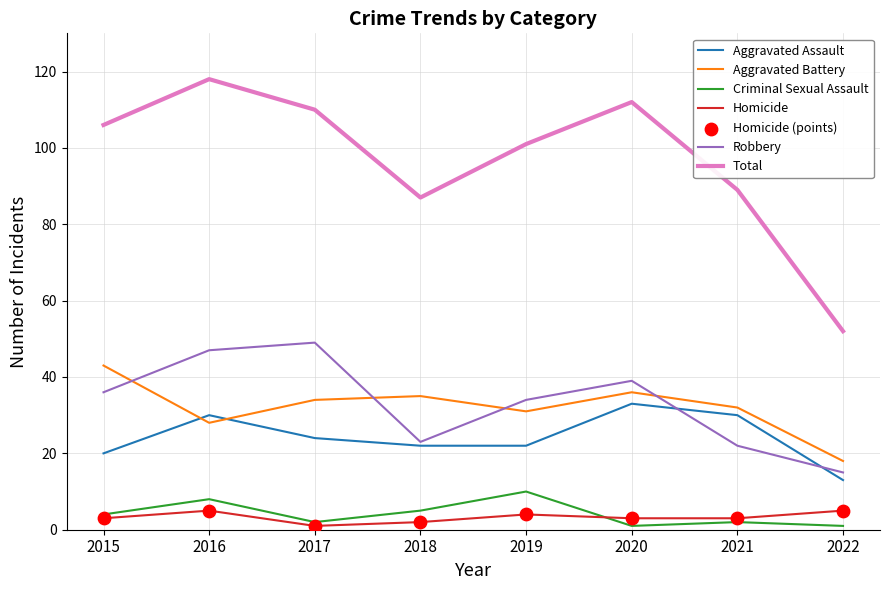

At how many categories does at least one series exceed 96?

5